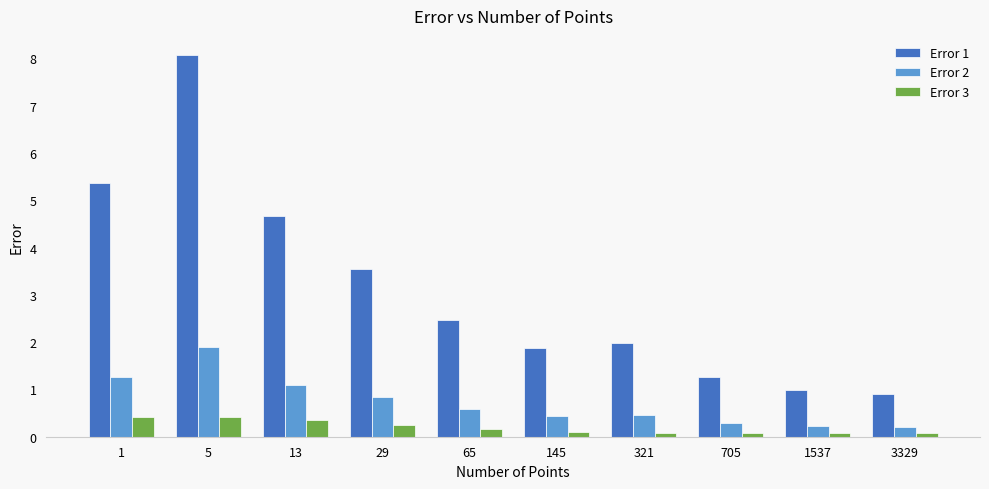

Count the number of data series in this chart.

3